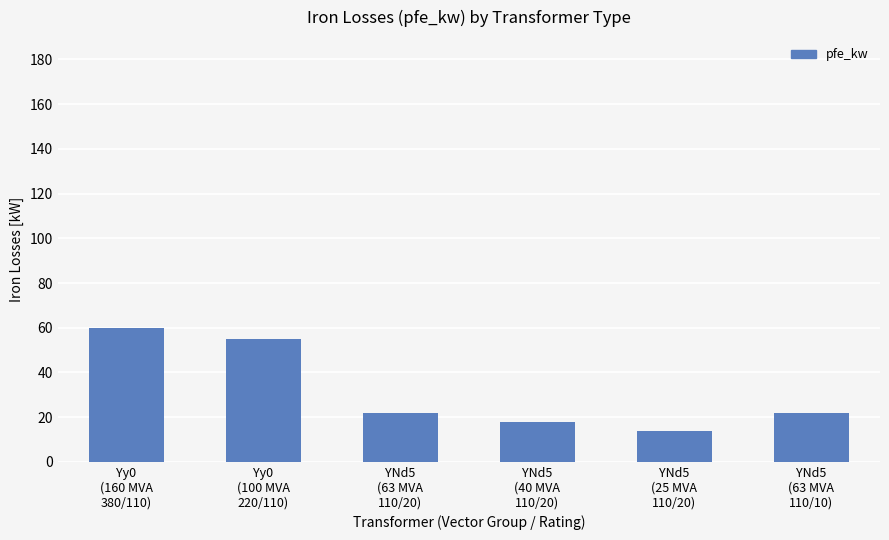

What is the difference between the second highest and second lowest values?

37